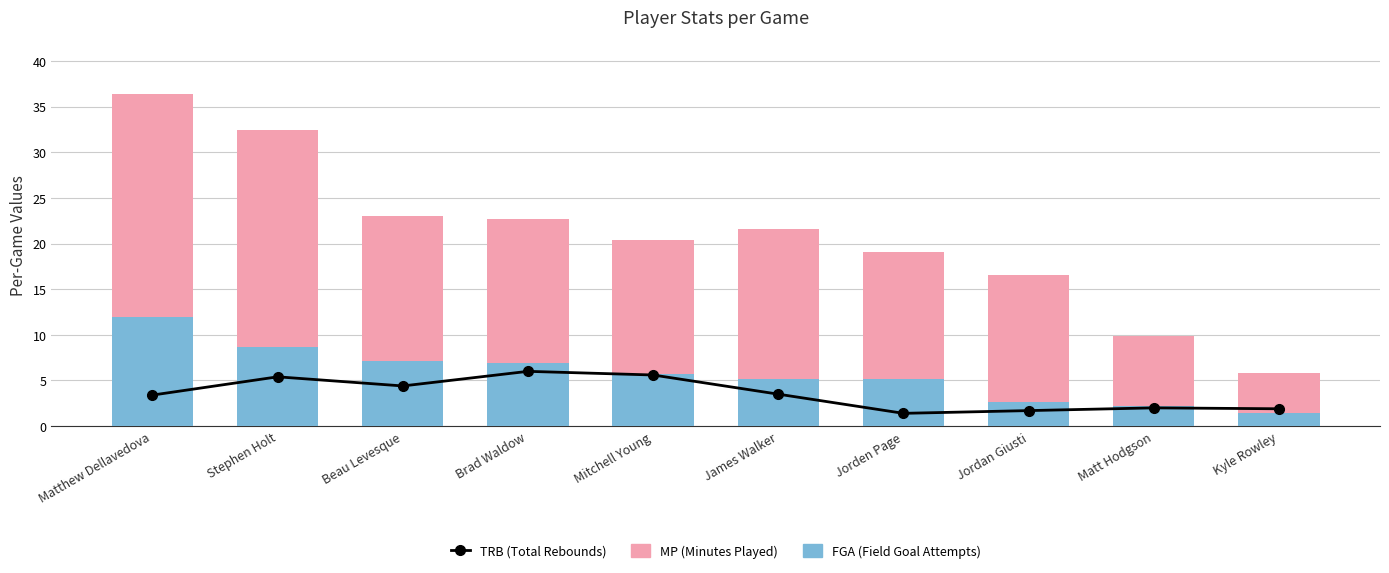

Which series has the widest spread of values?

MP